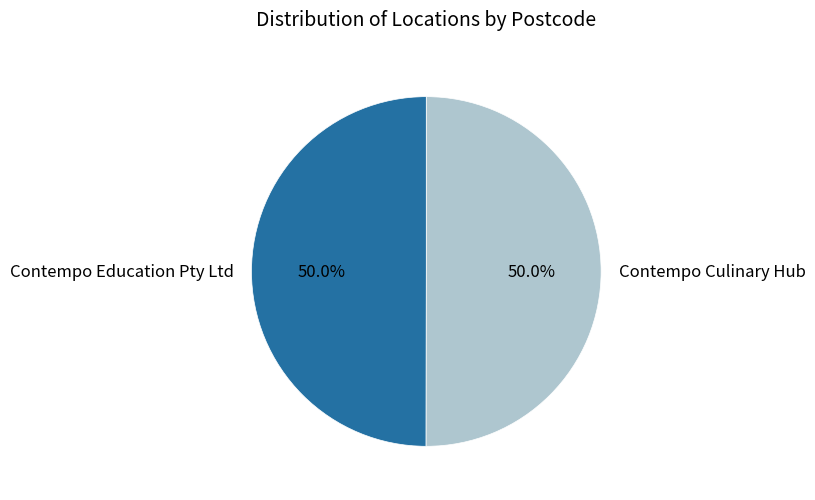

The Contempo Culinary Hub slice represents 50% of the pie. True or false?

True